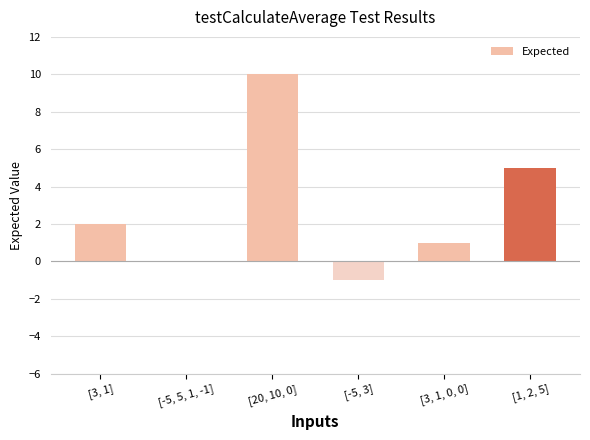

At which label is the value closest to 4?

[1, 2, 5]